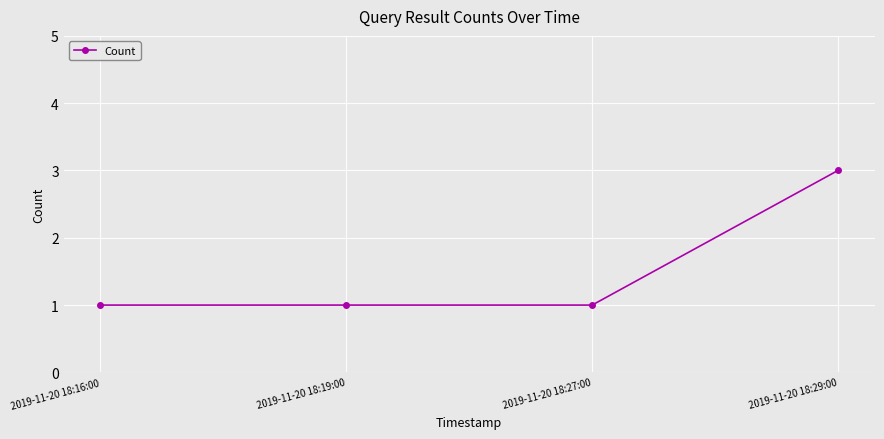

True or false: the data shows 3 at 2019-11-20 18:29:00.

True